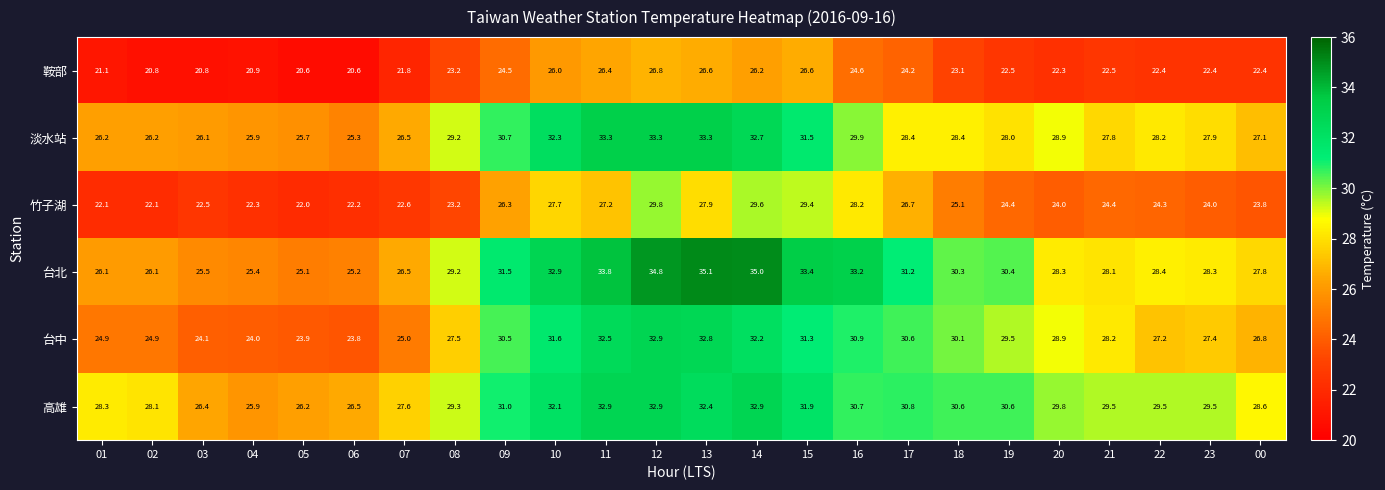

Which series has the widest spread of values?

台北